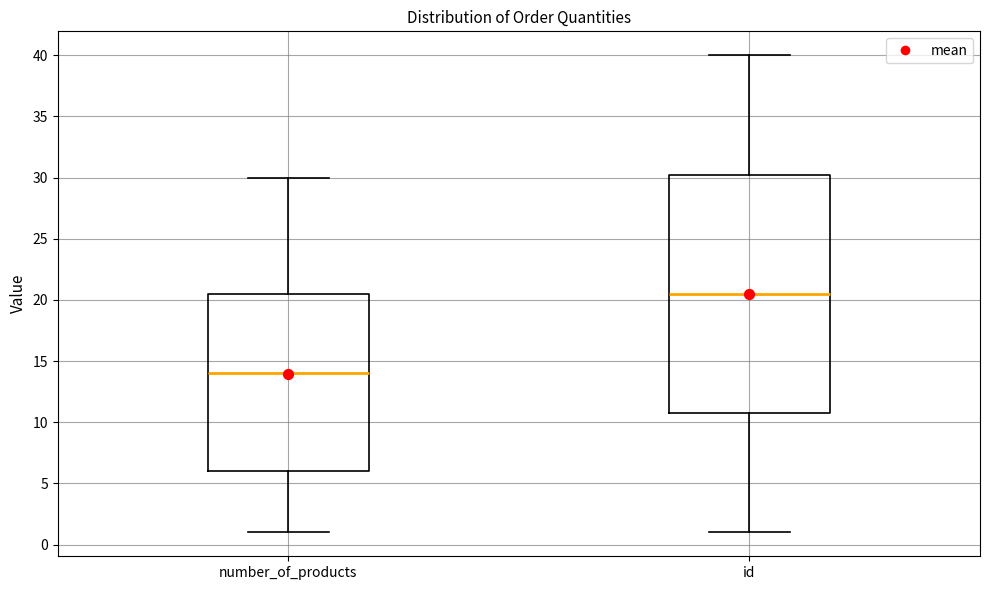

Which box's median line is the lowest?

number_of_products